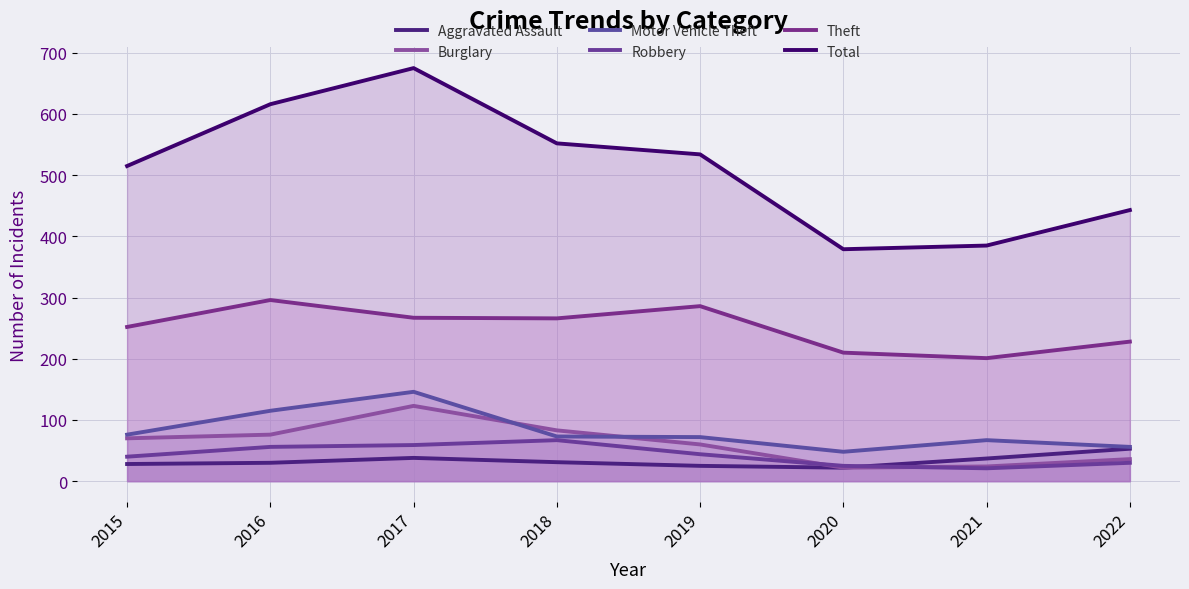

What are all the series names shown in the legend?

Aggravated Assault, Burglary, Motor Vehicle Theft, Robbery, Theft, Total